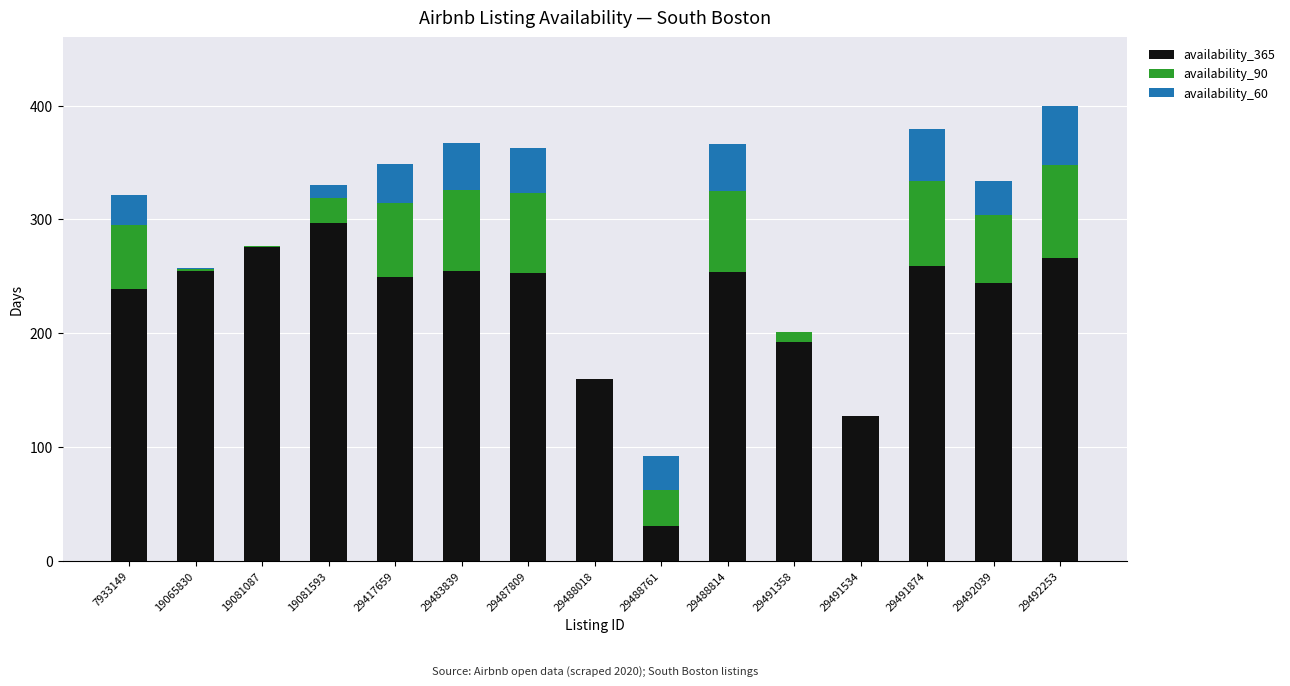

The value of availability_365 at 19065830 is 255. True or false?

True